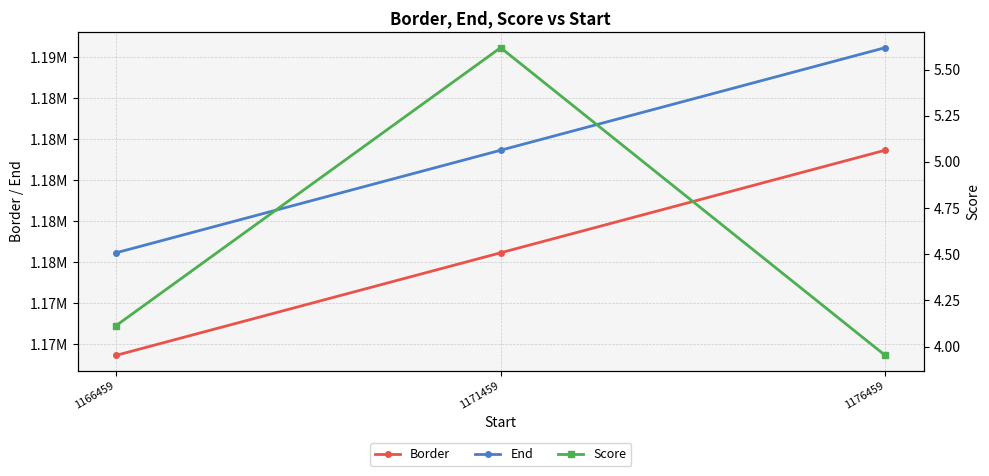

What is the highest value of the Border series?

1181459.0